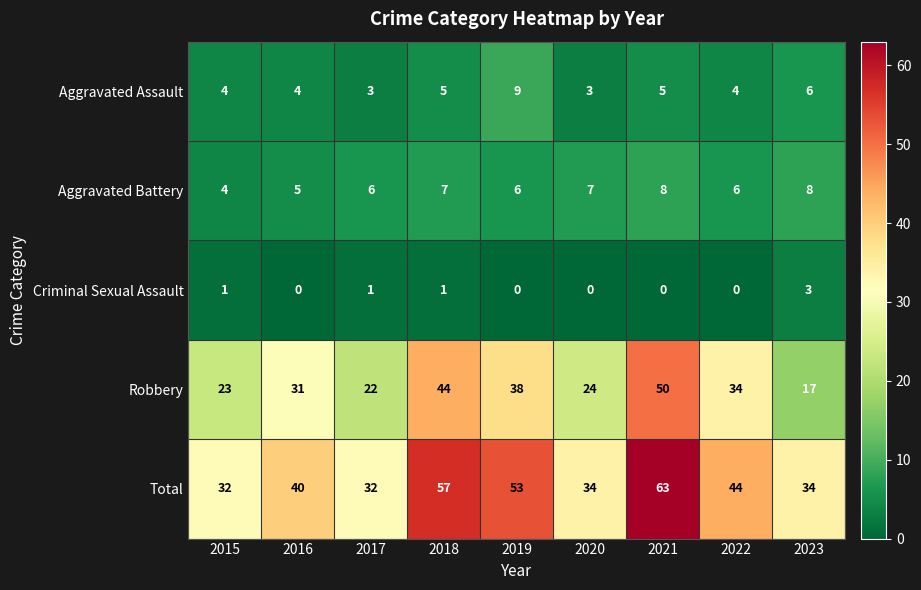

At how many categories does at least one series exceed 26?

9